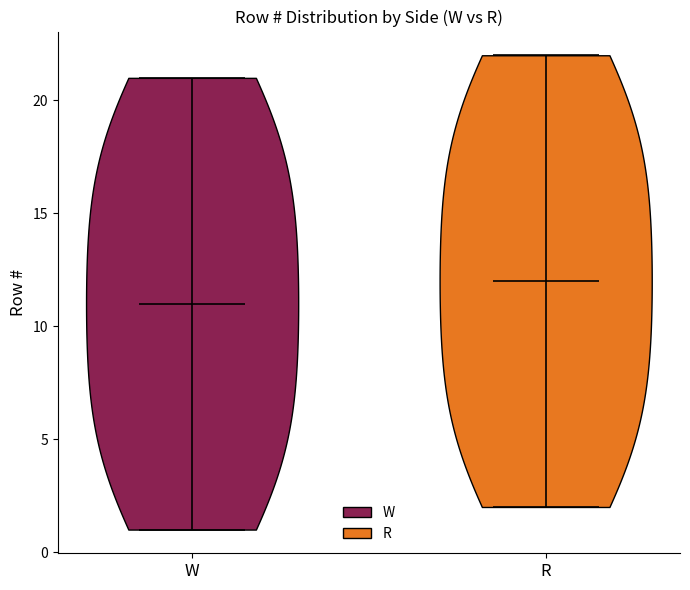

What is the lowest point the violin for R reaches on the y-axis? The values are not printed on the chart, so give them approximately, as read against the axis.

2